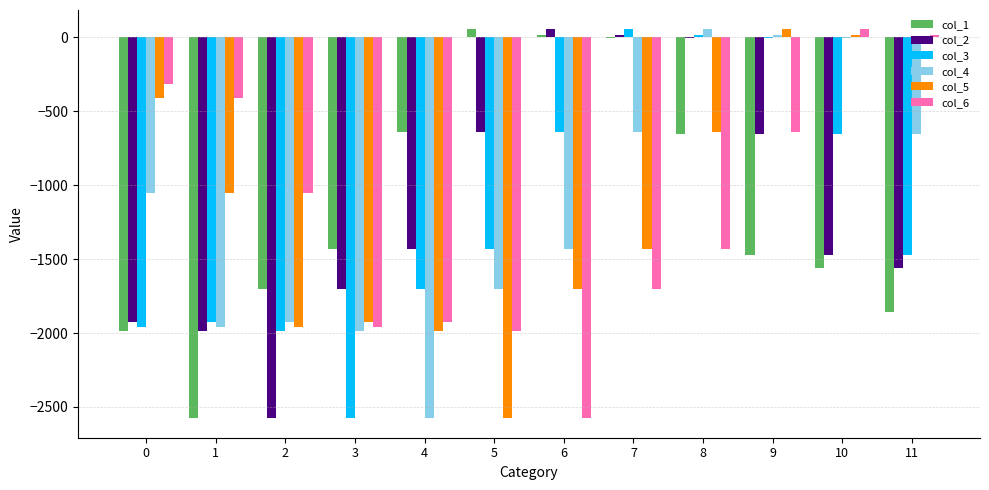

What is the sum of the col_2 values at 11 and 0?

-3487.7